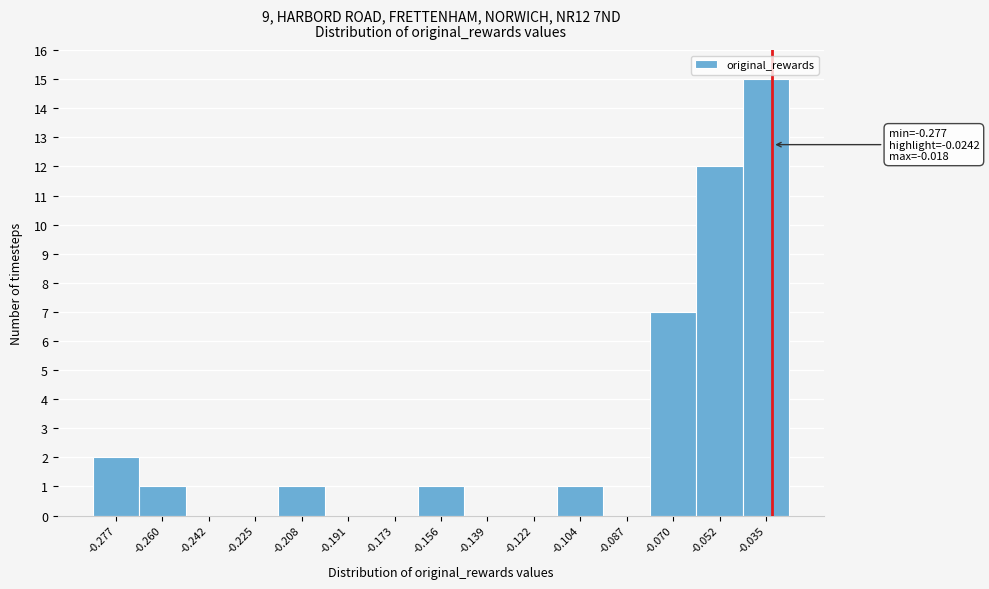

Reading right to left, what are all the values shown in this chart?

-0.035=15	-0.052=12	-0.070=7	-0.087=0	-0.104=1	-0.122=0	-0.139=0	-0.156=1	-0.173=0	-0.191=0	-0.208=1	-0.225=0	-0.242=0	-0.260=1	-0.277=2